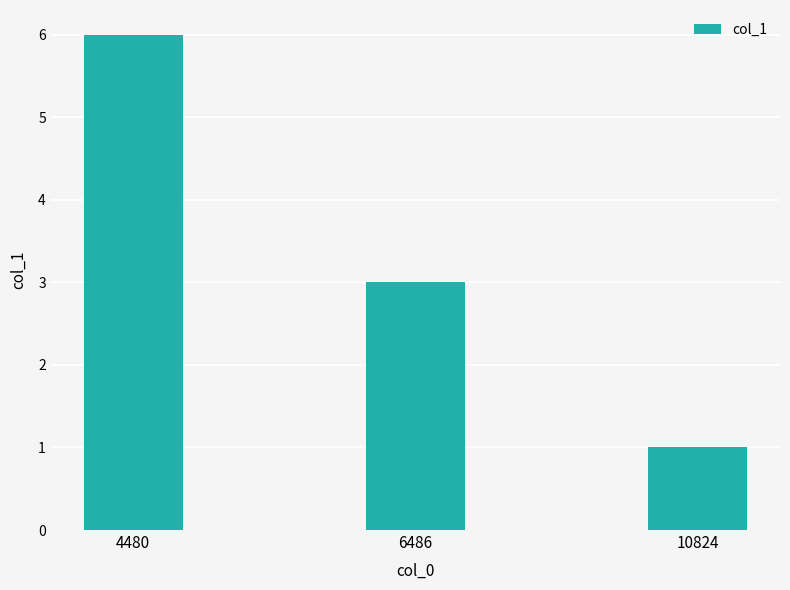

The value at 4480 is 3. True or false?

False